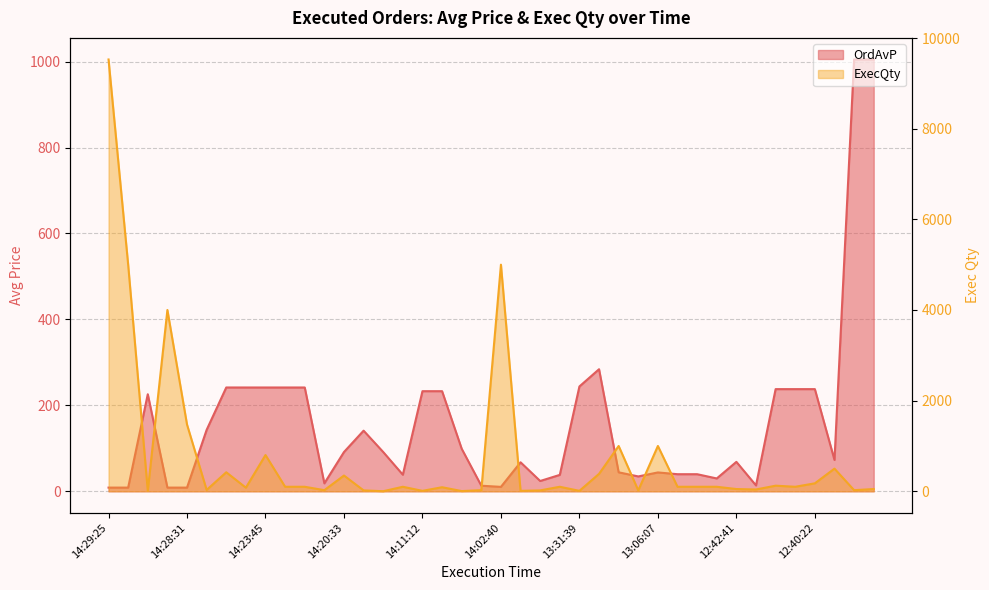

True or false: ExecQty has more than 2 points higher than both neighbors.

True